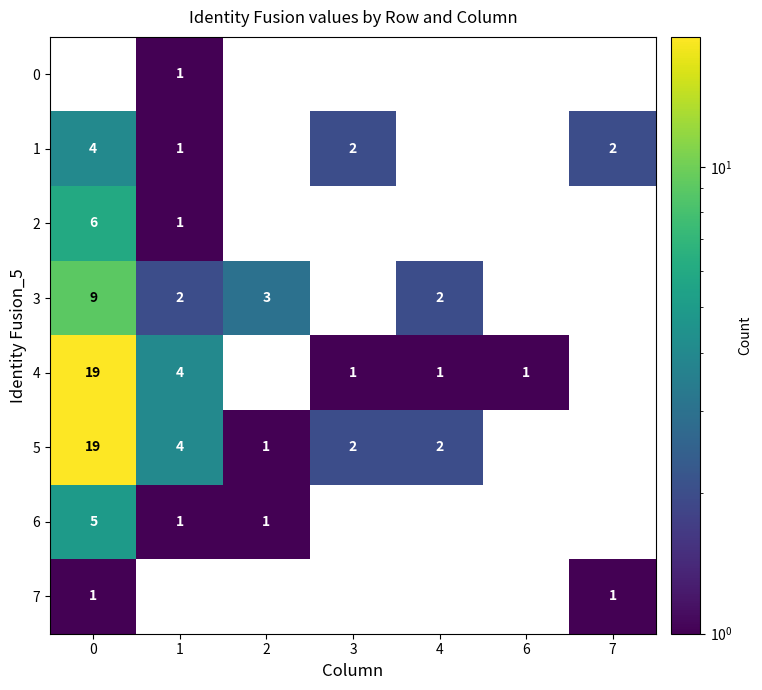

True or false: 6 has a value of 1 at 2.

True